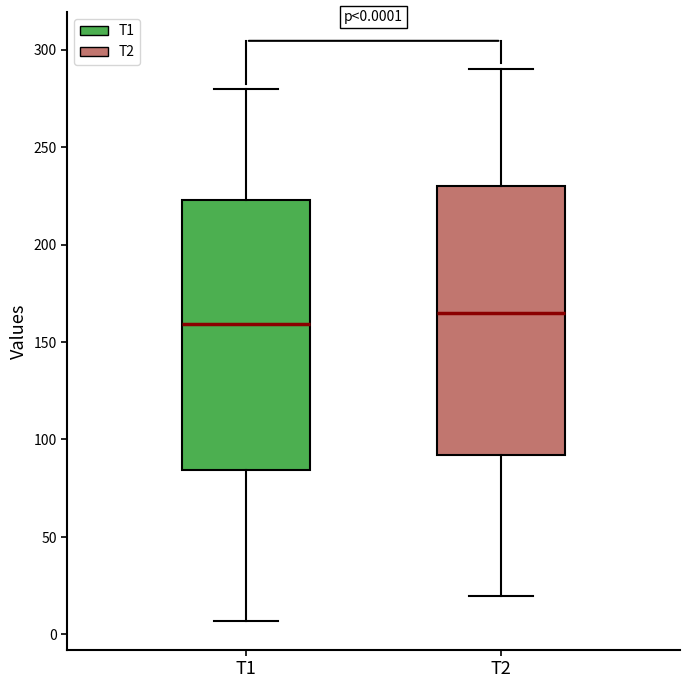

Which box has the highest median line?

T2